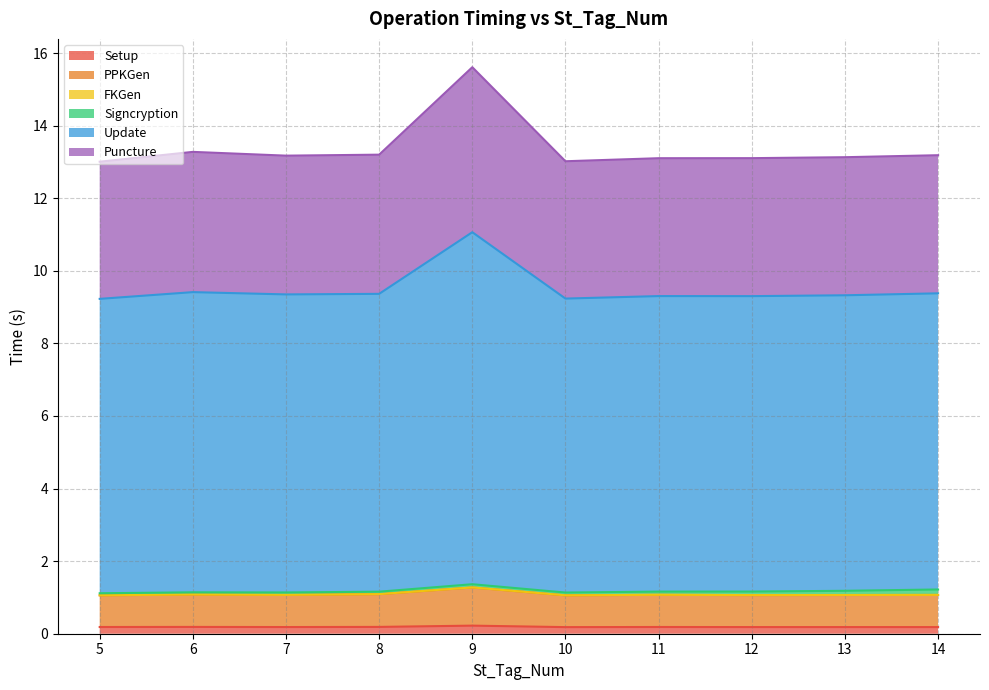

True or false: Update and Setup cross at least once.

False